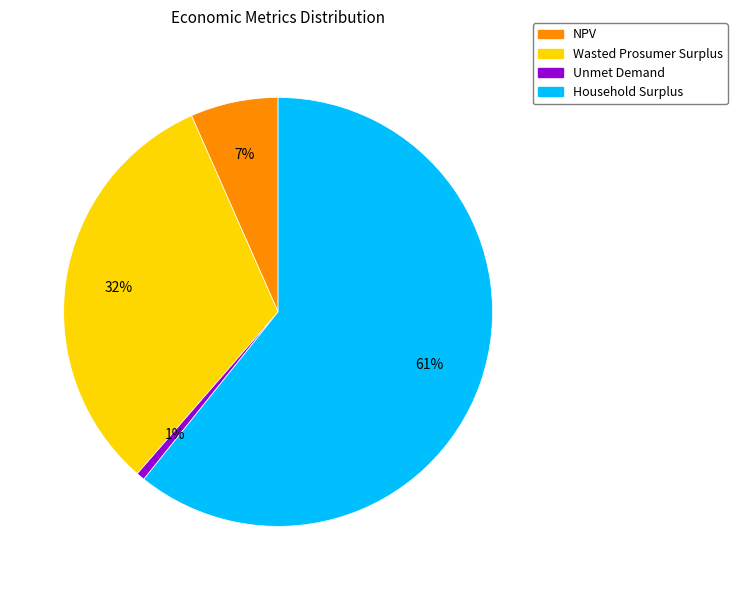

What is the smallest slice in the pie chart?

Unmet Demand